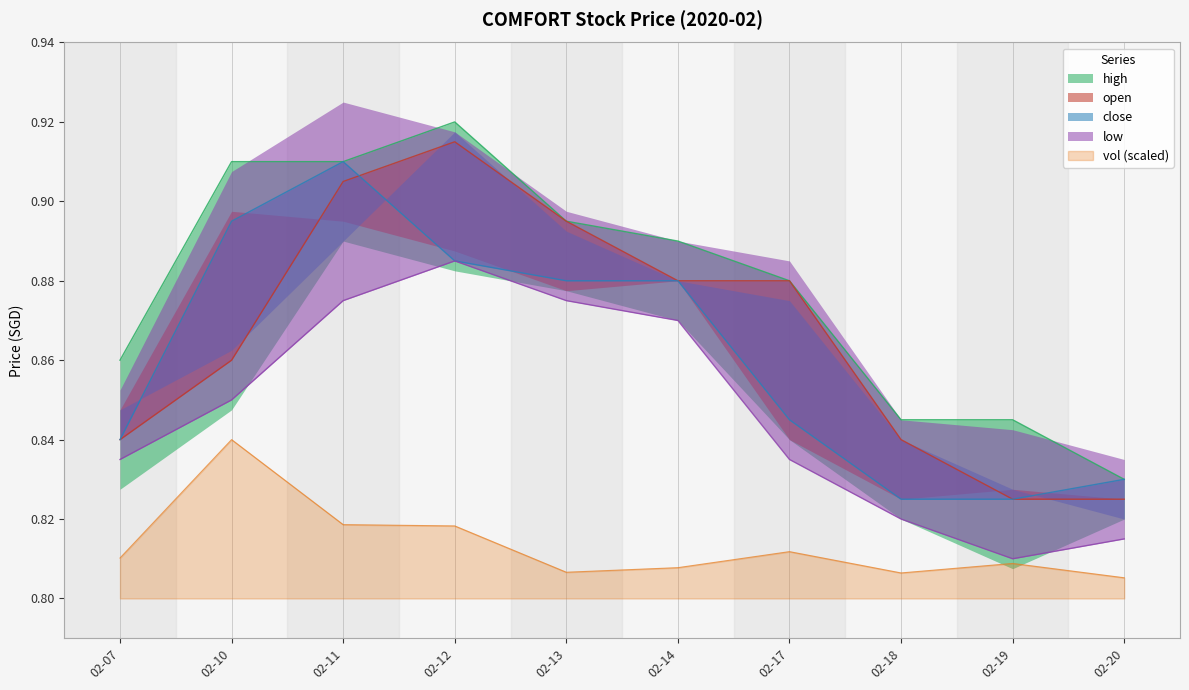

The vol (scaled) series shows 0.5 at 02-19. True or false?

False